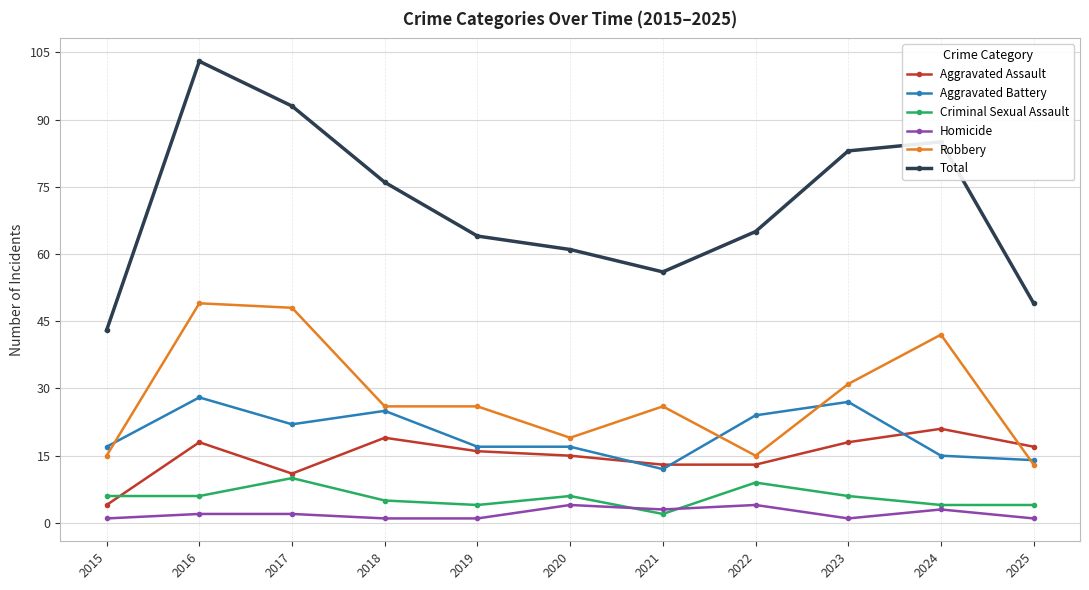

What is the value of the Aggravated Assault point at the 6th from the left?

15